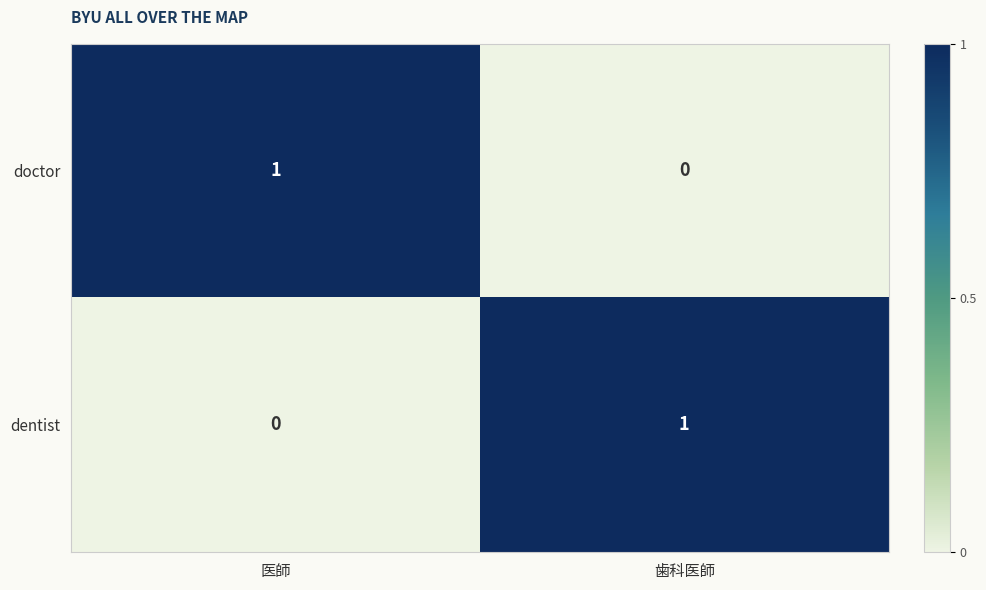

Reading left to right, list all the values displayed in this chart.

doctor: 医師=1	歯科医師=0
dentist: 医師=0	歯科医師=1